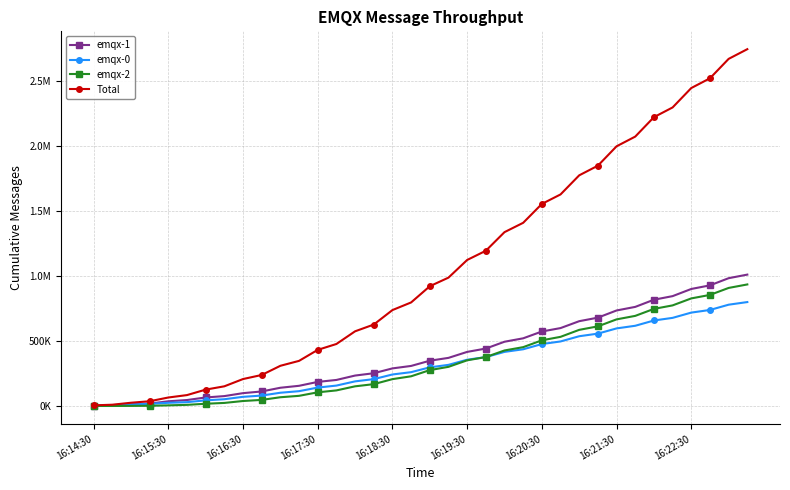

Reading left to right, transcribe all the data shown in this chart.

emqx-1: 1116	2938	10955	18312	36108	45761	65579	76074	98776	111766	140383	155372	185437	200469	234308	252267	289455	308440	348618	370526	416587	442390	494919	521197	573774	600063	653178	680493	735727	763353	818553	846181	901433	929211	984432	1012005
emqx-0: 3527	6728	13342	16647	24388	29448	43271	51942	70383	80188	101927	113993	141672	157082	189521	206864	242579	260487	297573	316773	356375	376459	416664	436762	476961	497053	537247	557350	597581	617873	658467	678770	719358	739638	780209	800466
emqx-2: 0	0	568	1443	4727	8603	17128	23429	38252	46803	67202	78083	105141	119905	151340	168124	206772	228644	276301	301451	351728	376912	427620	453161	505804	532590	586434	613356	667189	694095	747953	774879	828665	855575	909356	936260
Total: 4643	9666	24865	36402	65223	83812	125978	151445	207411	238757	309512	347448	432250	477456	575169	627255	738806	797571	922492	988750	1124690	1195761	1339203	1411120	1556539	1629706	1776859	1851199	2000497	2075321	2224973	2299830	2449456	2524424	2673997	2748731